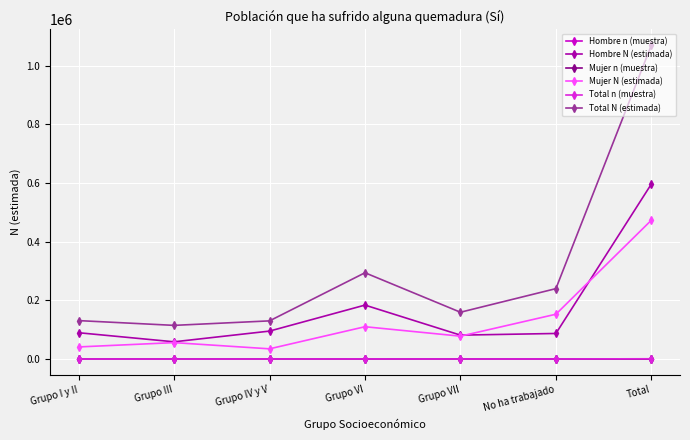

Is the value of Mujer n (muestra) at Grupo IV y V greater than the value of Hombre N (estimada) at Grupo VI?

No